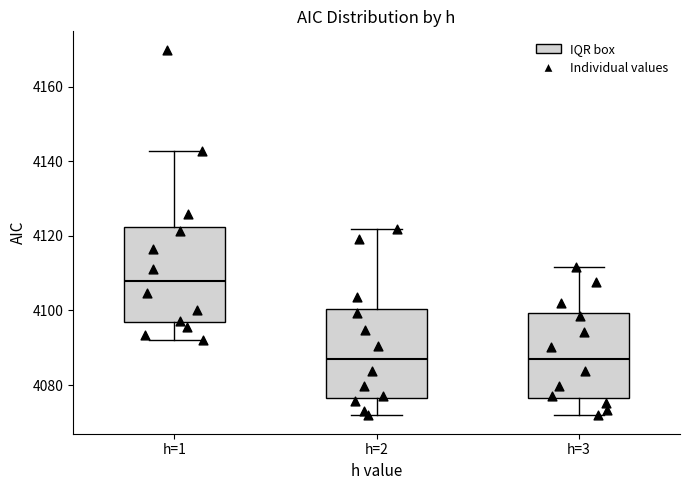

Which box's median line is the highest?

h=1